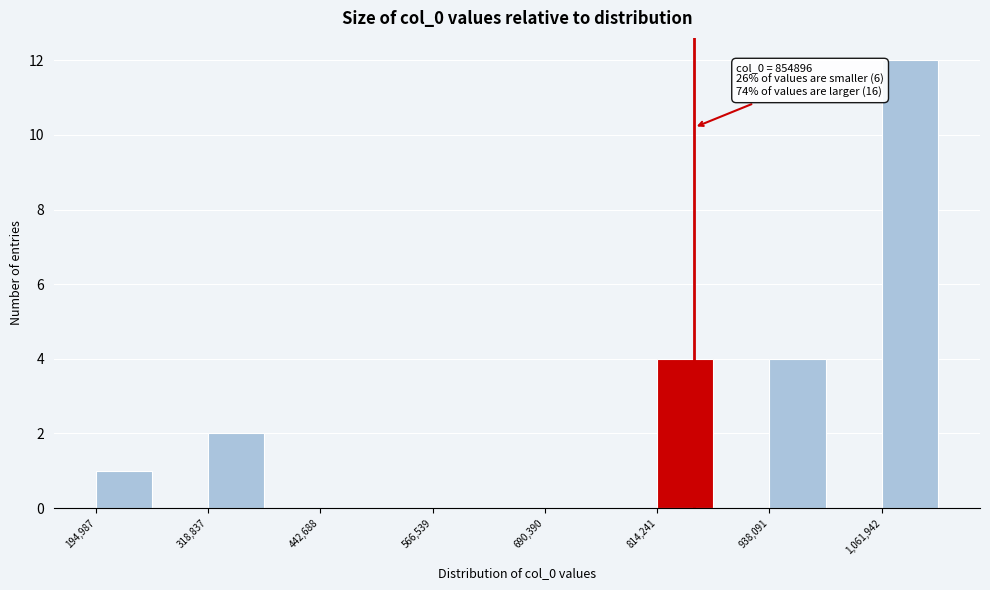

Around what value on the x-axis is the tallest bar? Give the approximate position of its centre, as read against the axis.

1100000